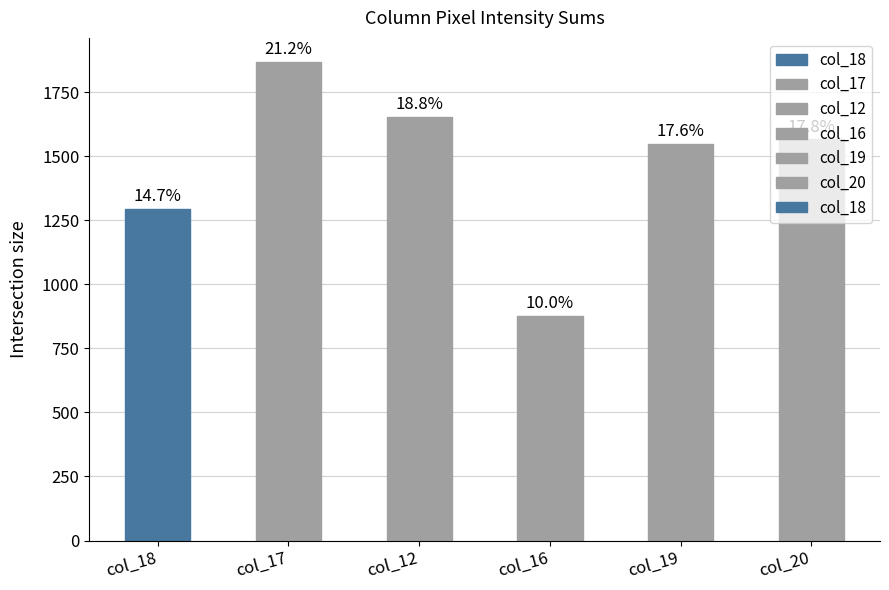

List the labels in order of value, largest first.

col_17, col_12, col_20, col_19, col_18, col_16